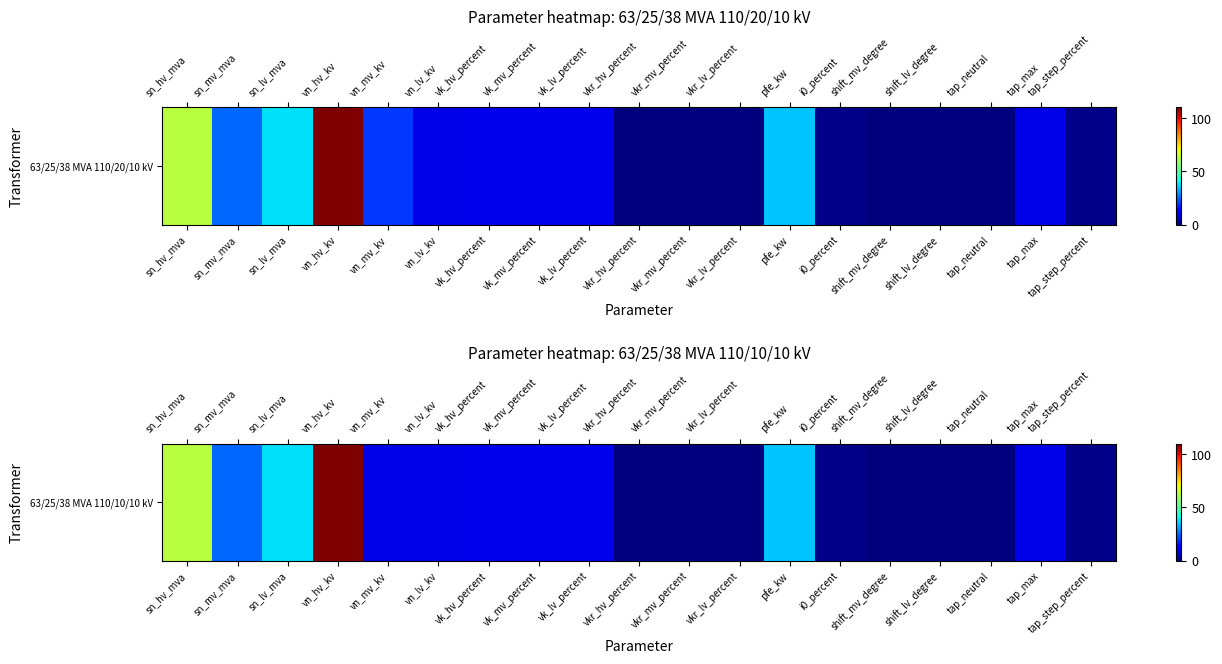

What is the sum of the values at sn_hv_mva and tap_max?

73.0